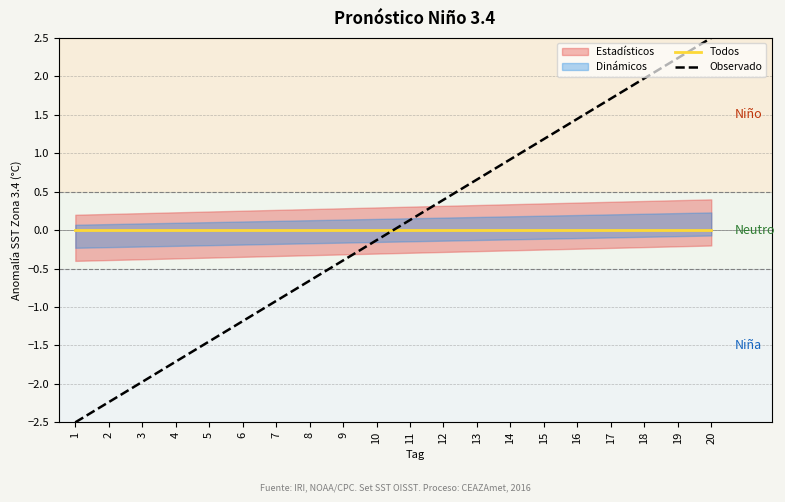

The Observado series shows -0.4 at 9. True or false?

True